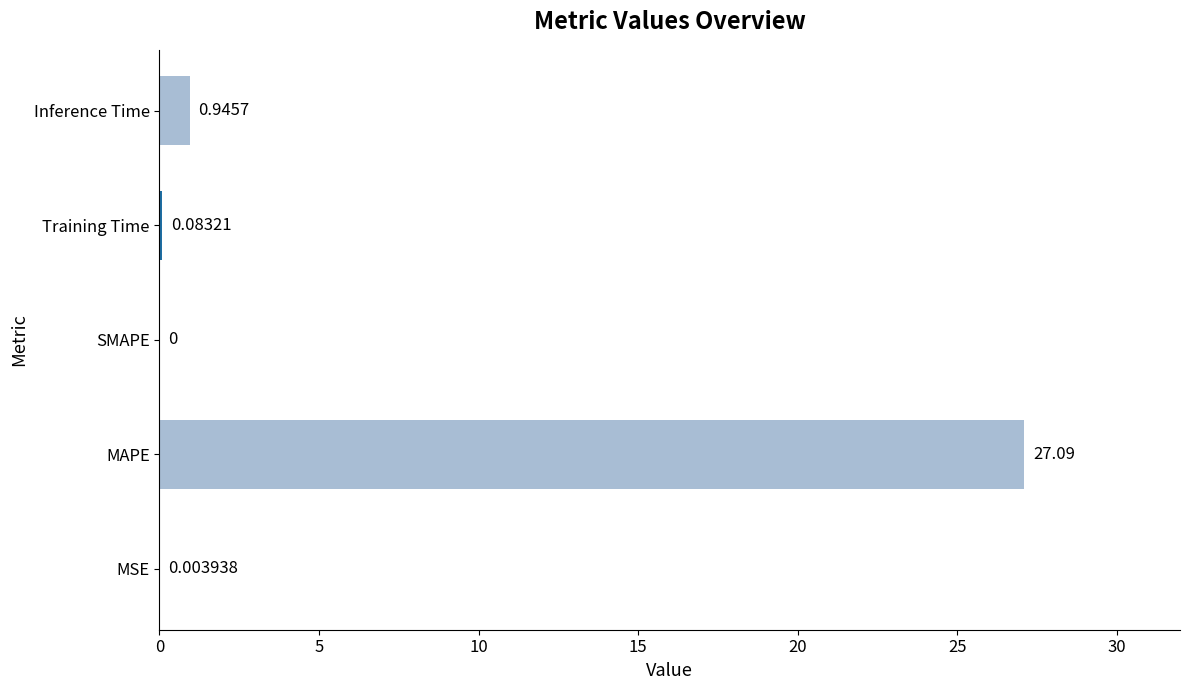

Which has a higher value, SMAPE or Inference Time?

Inference Time